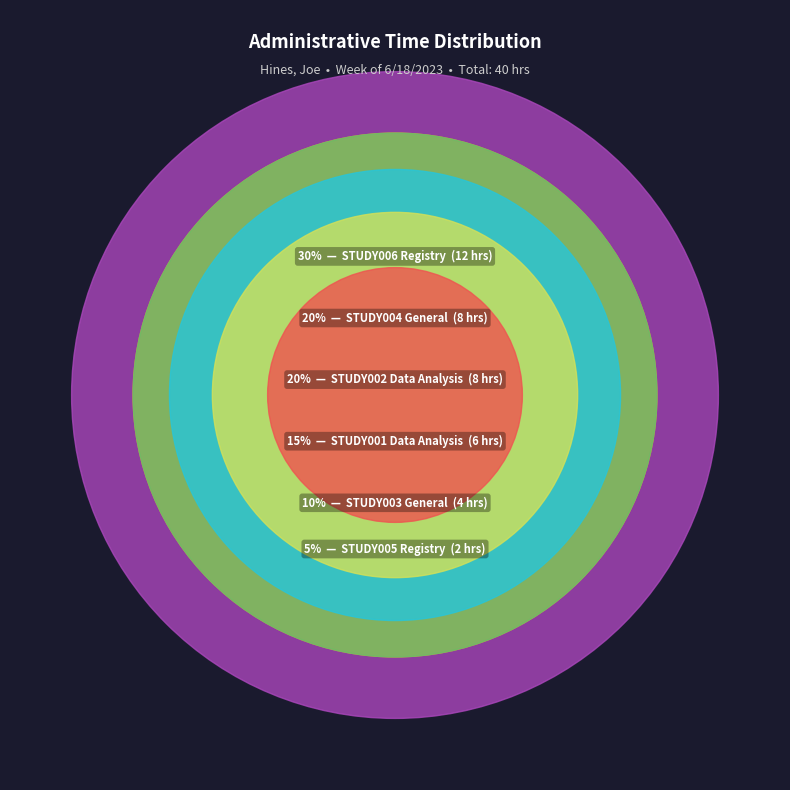

Rank the categories by value from highest to lowest.

STUDY006 Registry, STUDY002 Data Analysis, STUDY004 General, STUDY001 Data Analysis, STUDY003 General, STUDY005 Registry